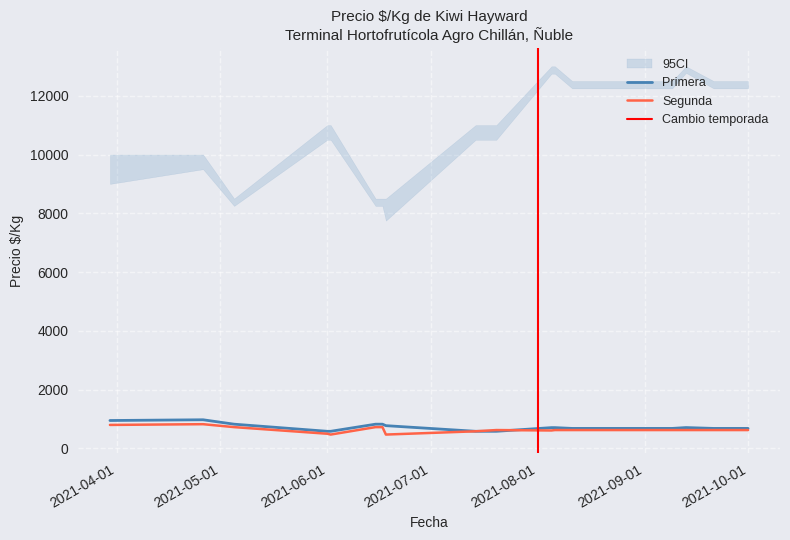

Which category has the lowest value in the Primera series?

2021-06-01